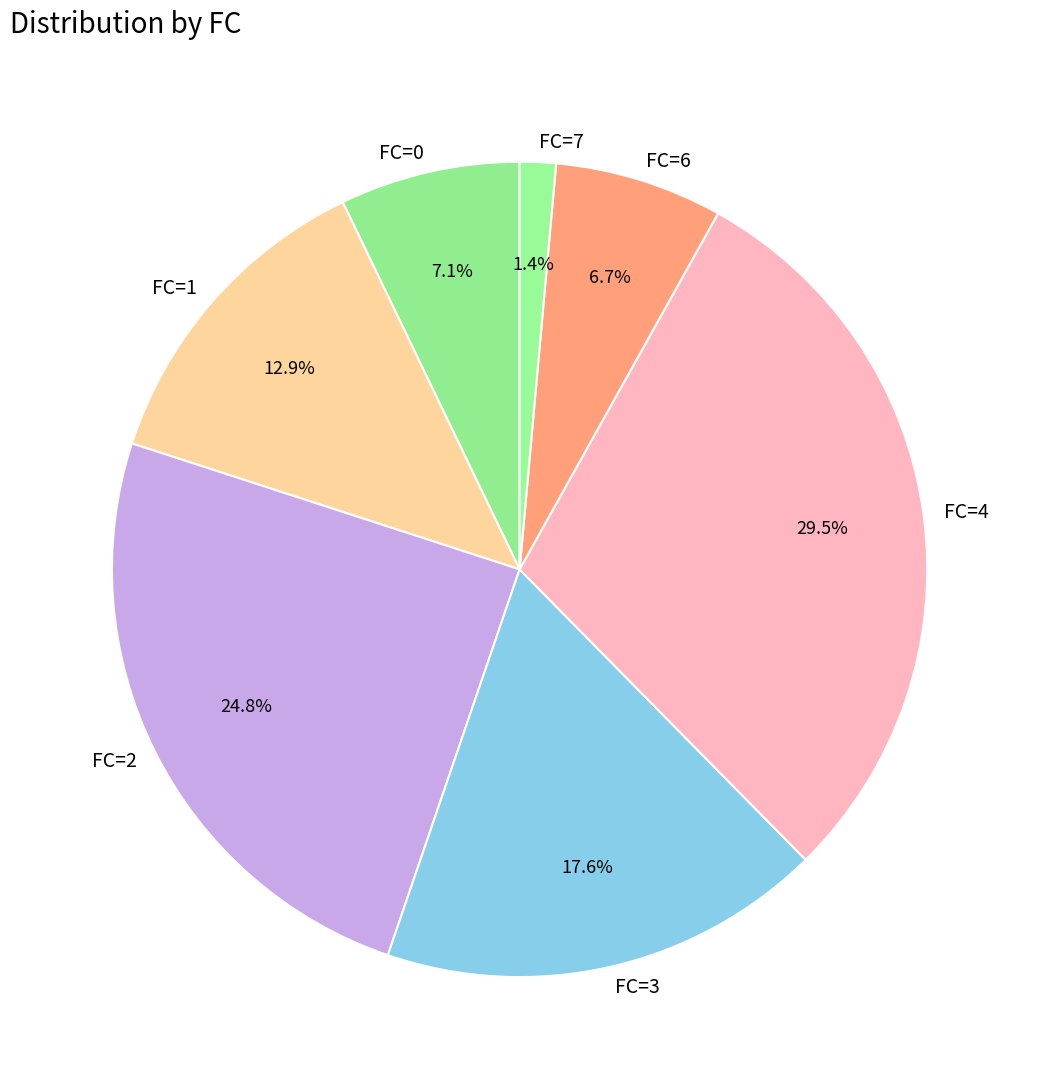

Which category has the biggest portion of the pie?

FC=4